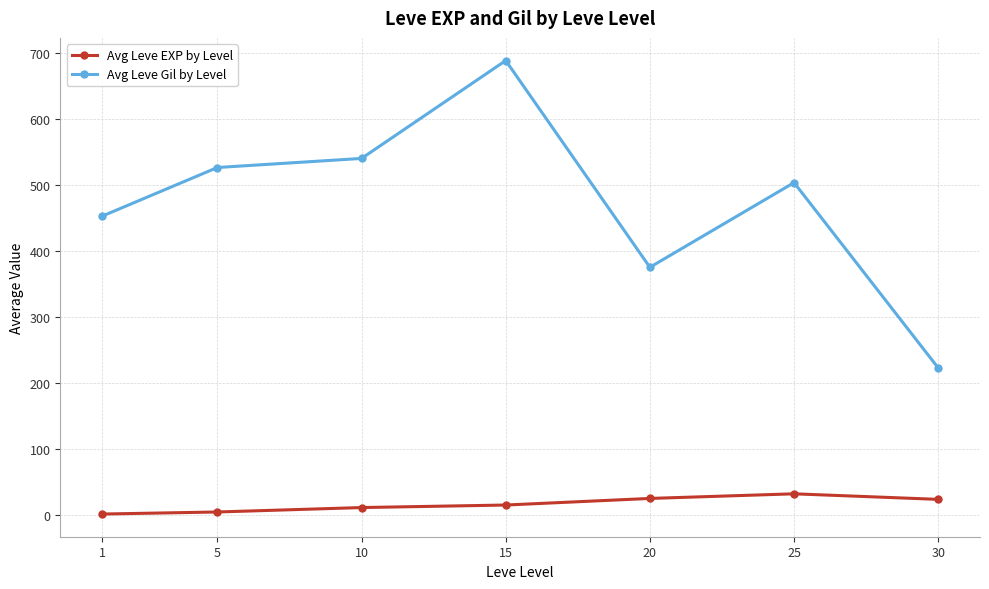

Which category has the highest value in the Avg Leve Gil by Level series?

15